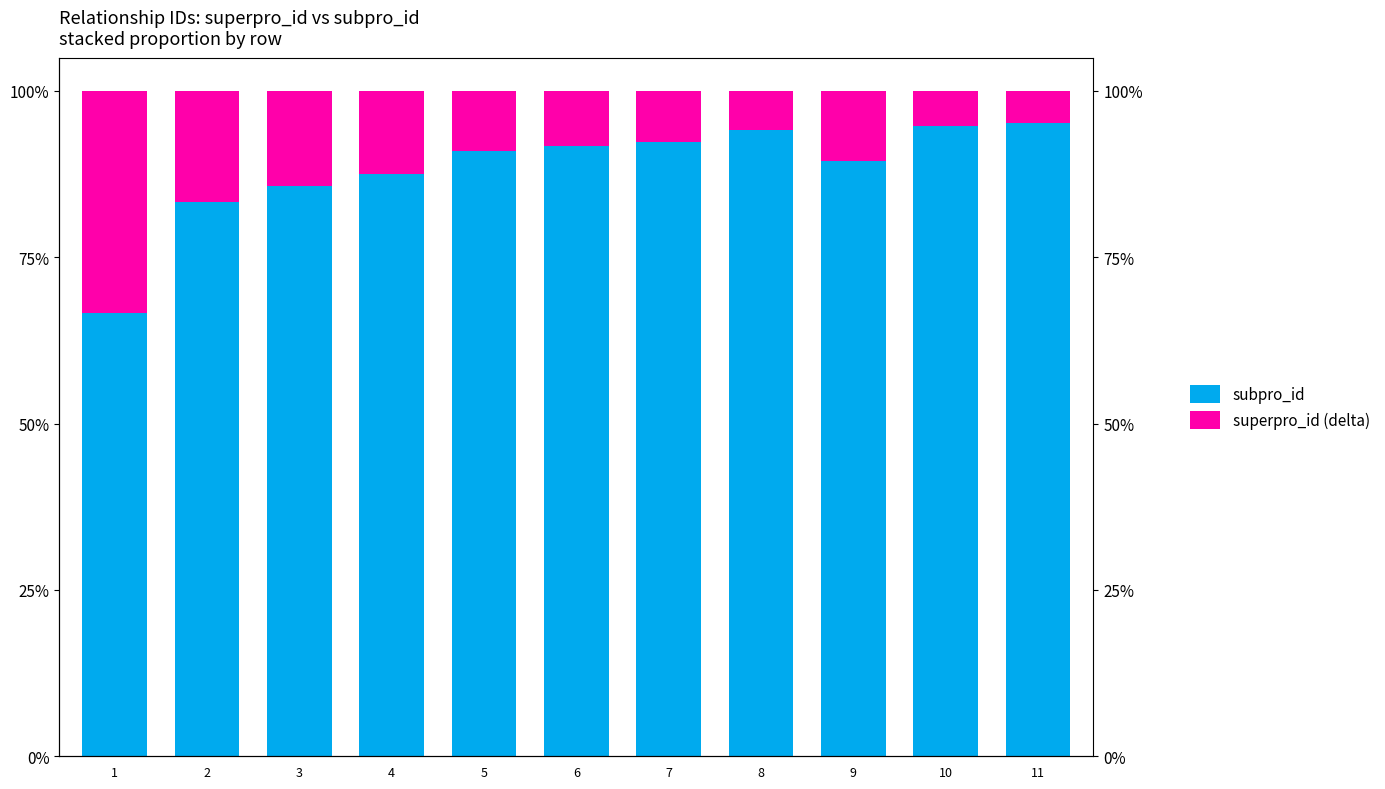

What is the sum of all superpro_id (delta) values?

128.3